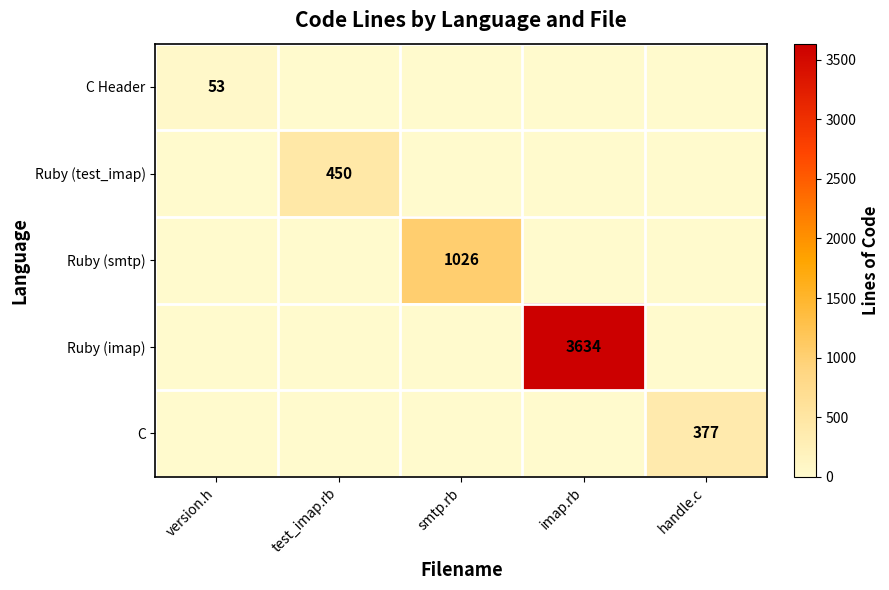

True or false: Ruby (imap) has a value of 3634 at imap.rb.

True